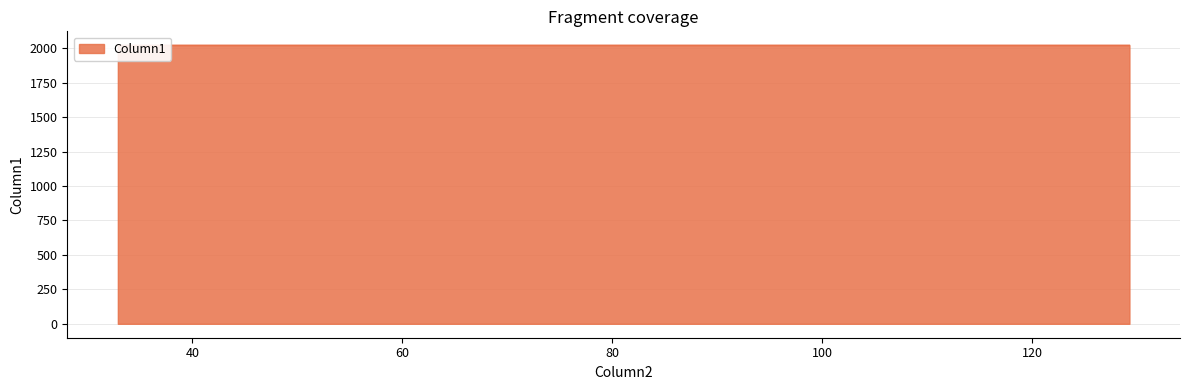

Count the number of categories in the chart.

4